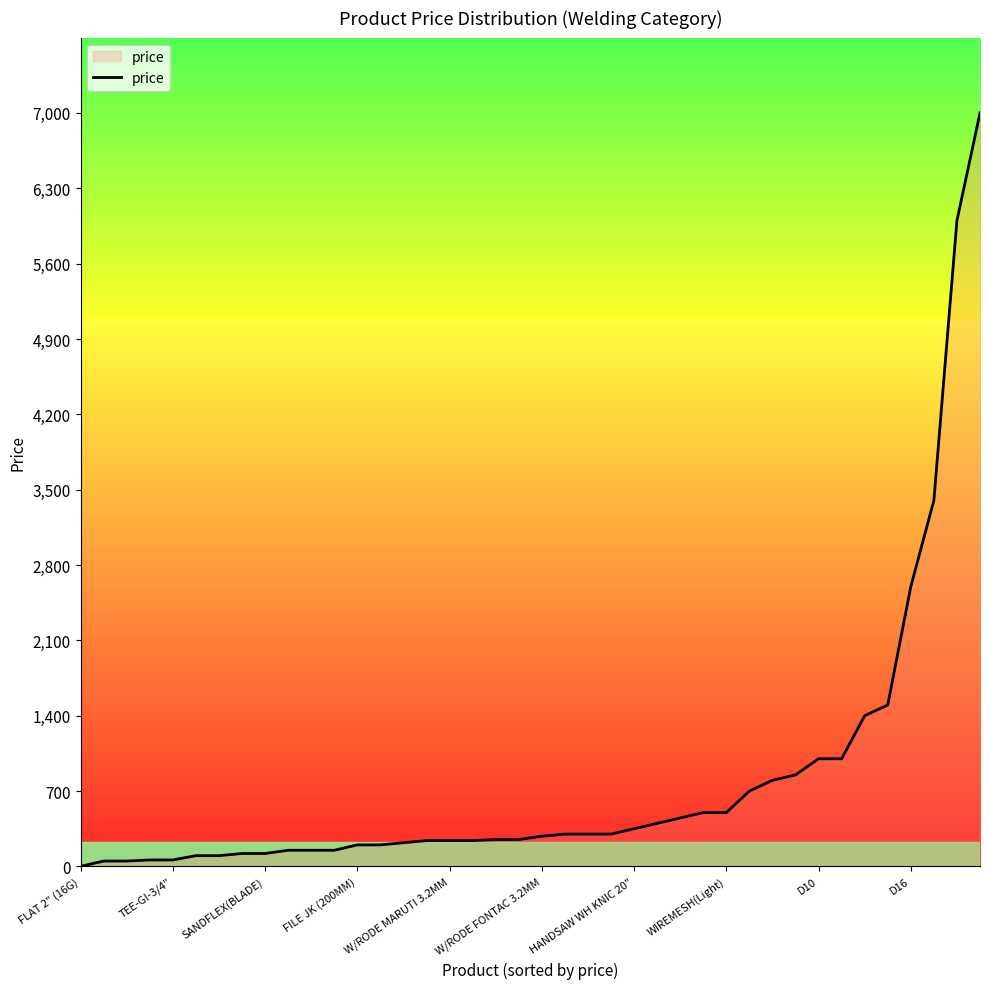

What is the greatest value displayed?

7000